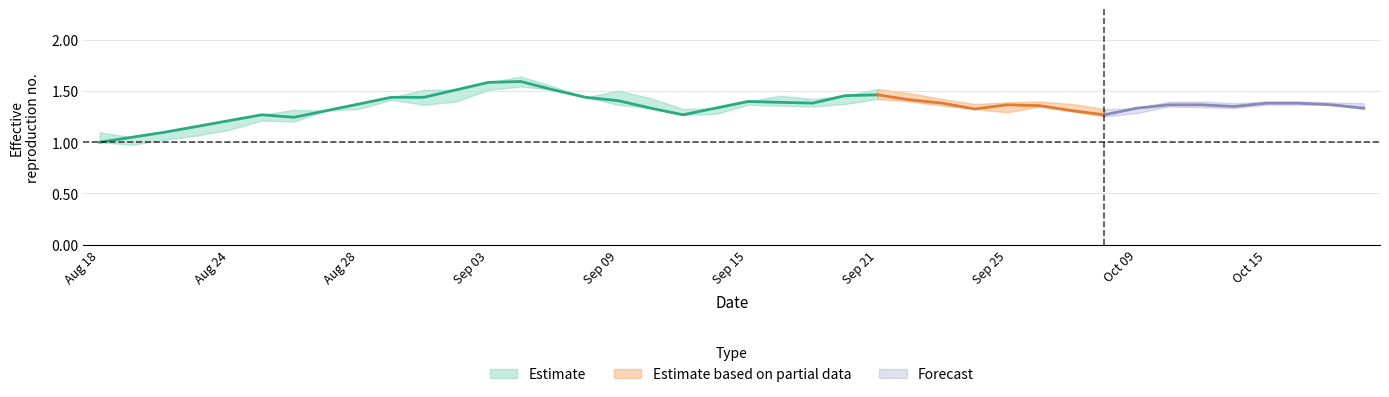

True or false: high and close cross at least once.

False